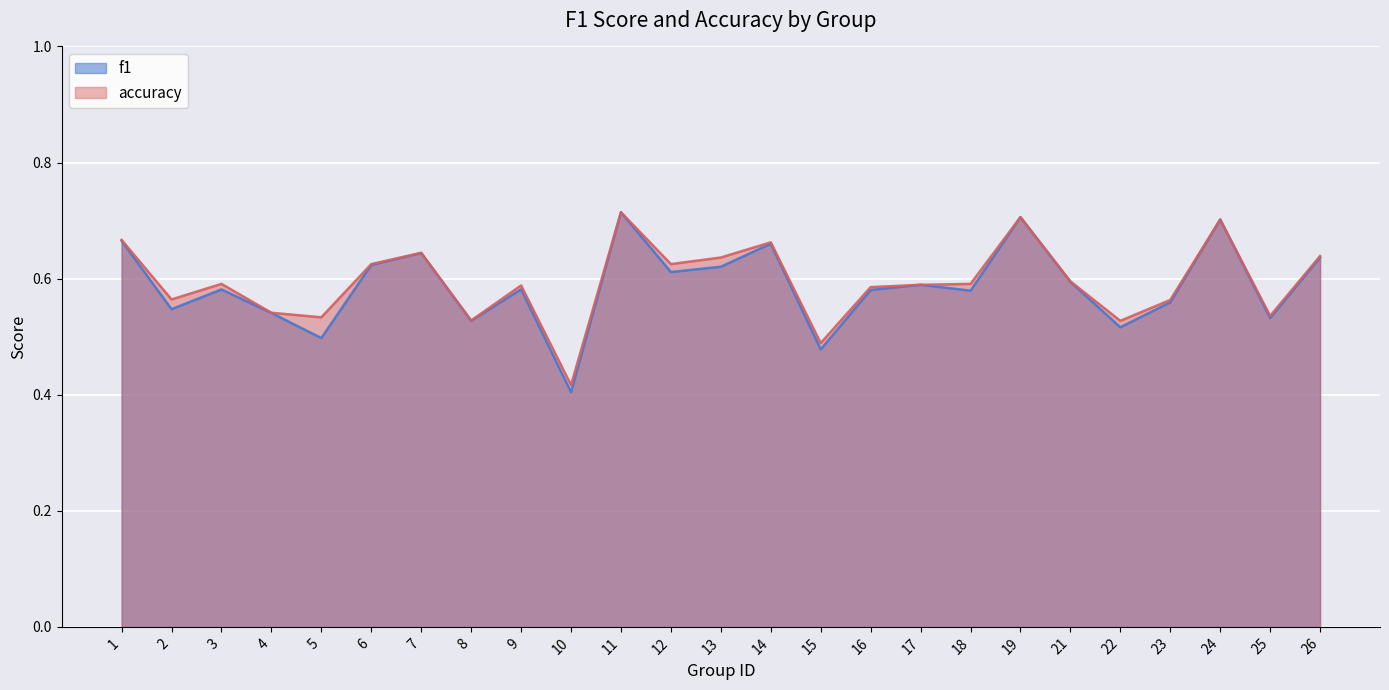

What is the smallest value displayed?

0.4